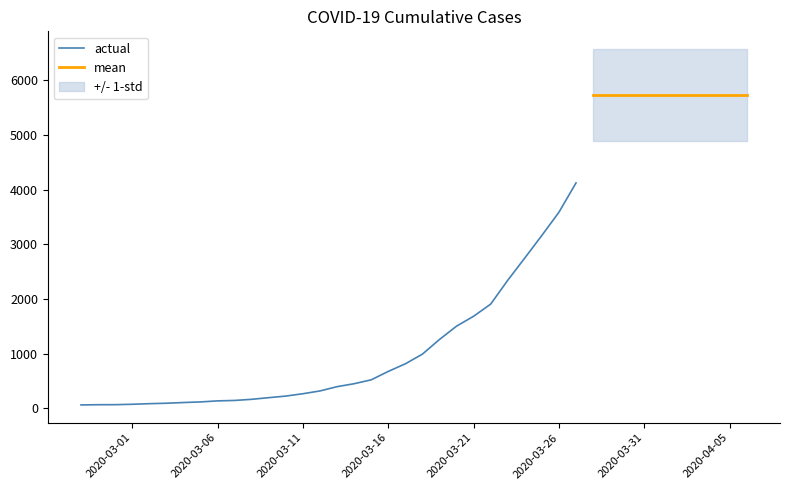

Where is the data nearest to the value 3529?

2020-03-26